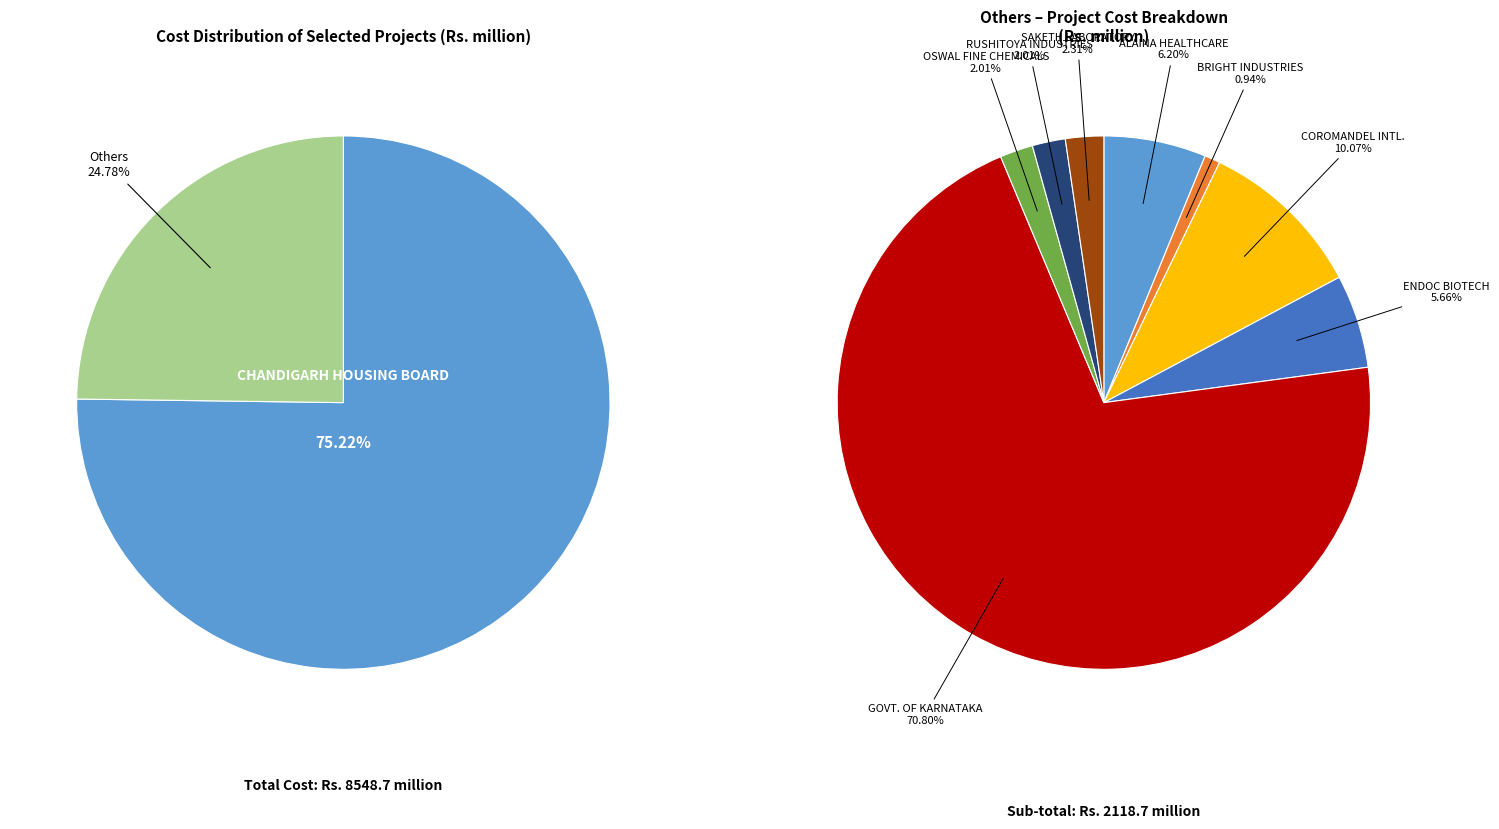

Combined, do ALAINA HEALTHCARE PVT. LTD. and OSWAL FINE CHEMICALS L L P account for over 50%?

No